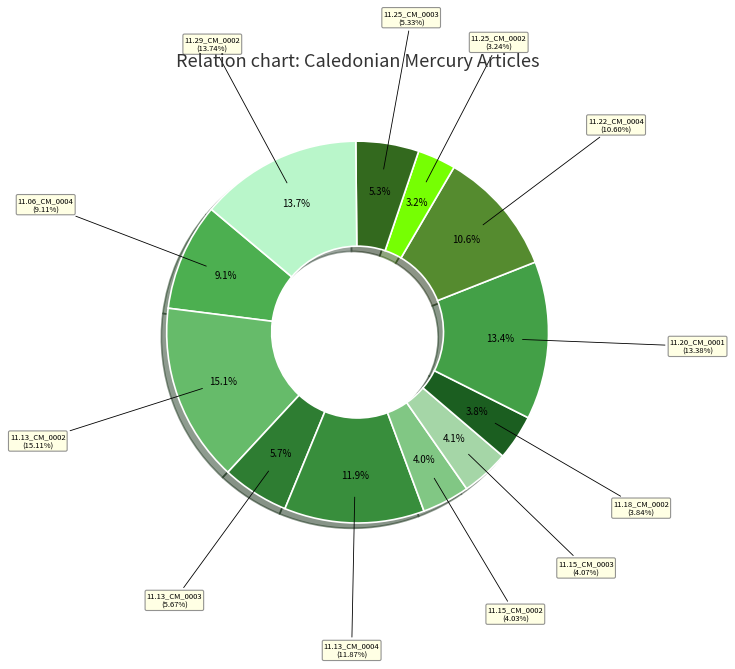

Which category has the smallest portion of the pie?

1830.11.25_CaledonianMercury_0002